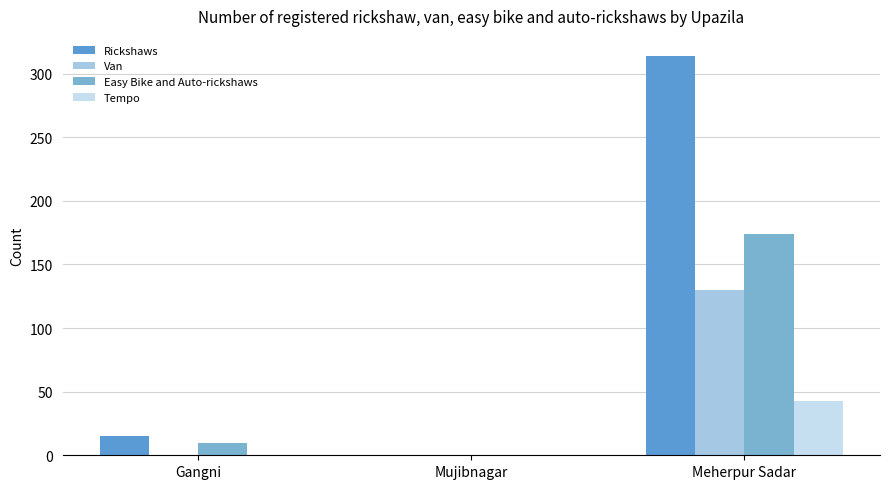

How many data points does each series have?

3